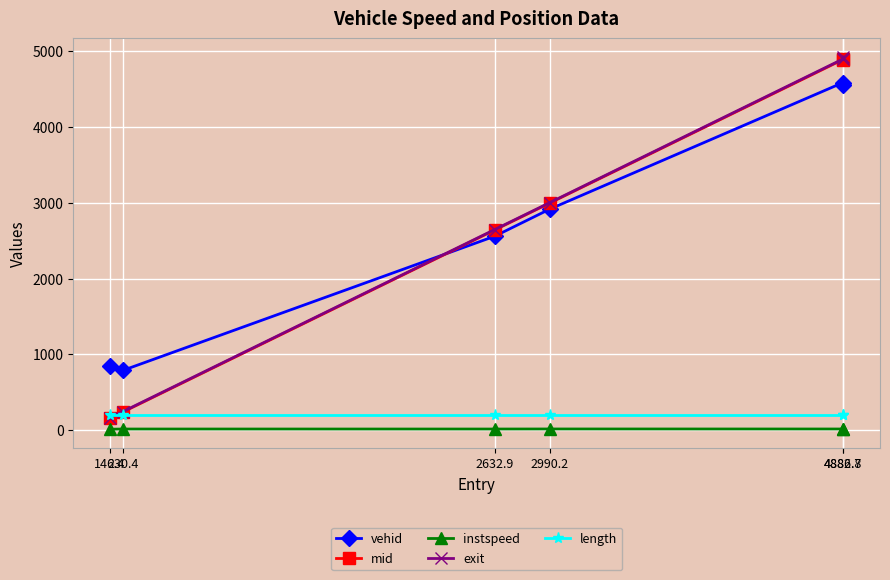

The value of exit at 4882.7 is 4897.6. True or false?

True